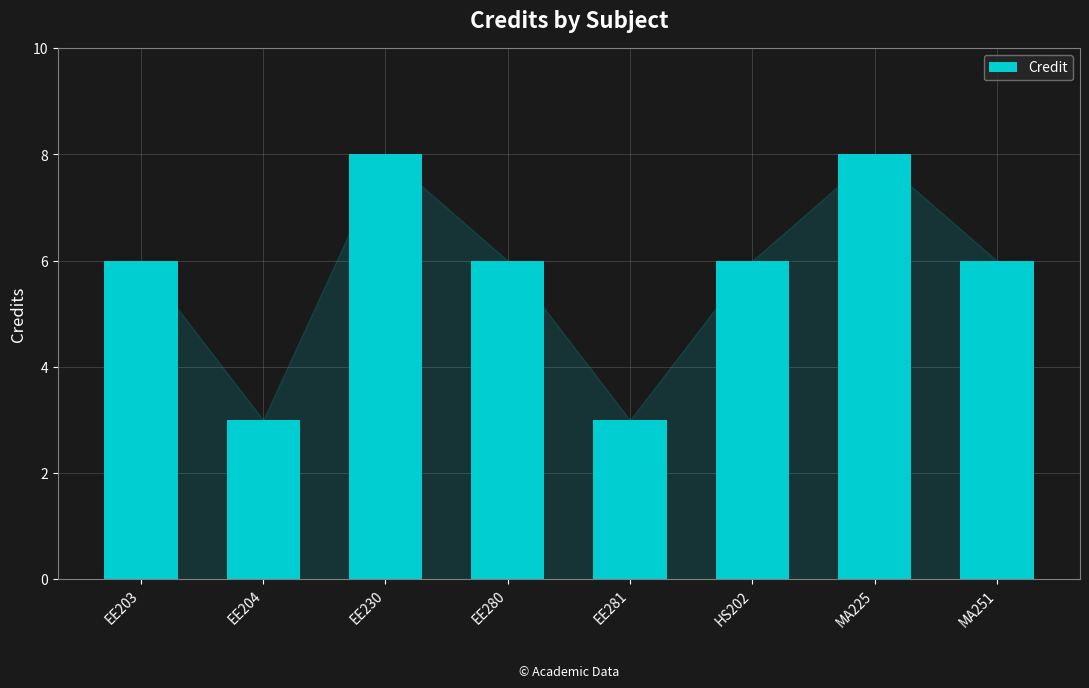

Approximately how many times larger is the value at EE230 compared to EE280?

1.3